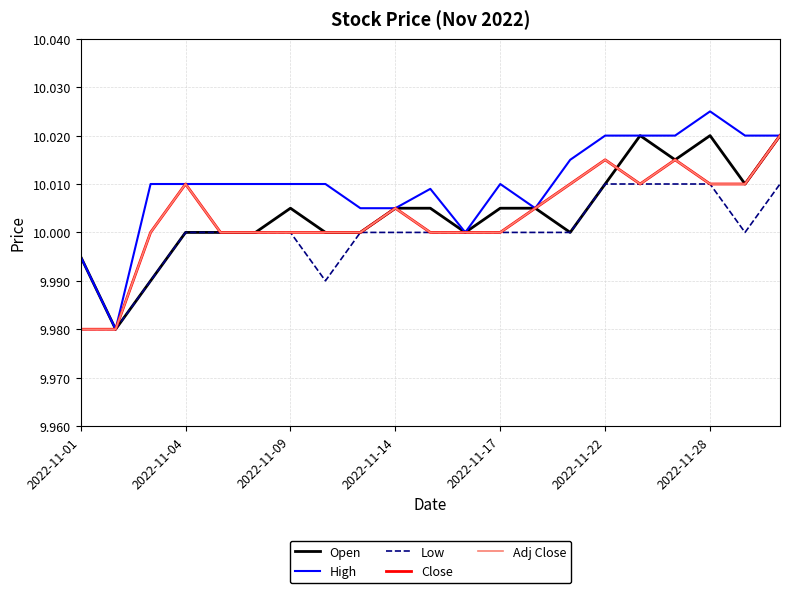

Is this an area chart (filled region under the line)?

No